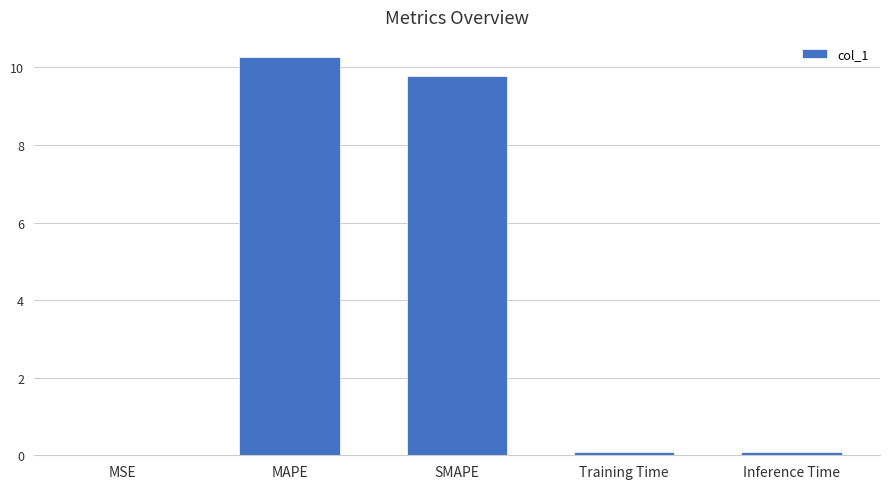

What is the average value?

4.0